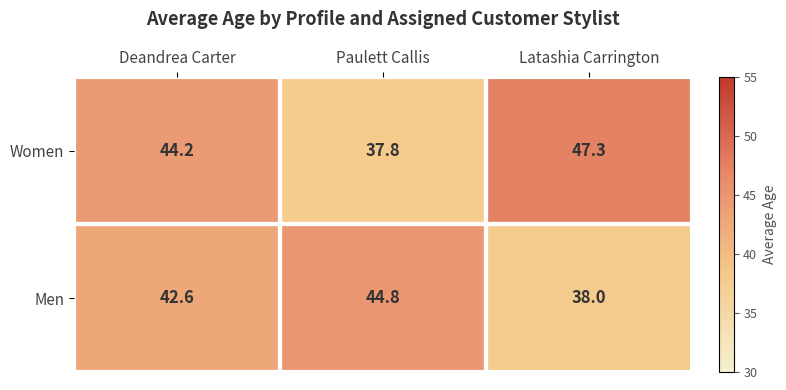

How many data points in Men are above 42?

2